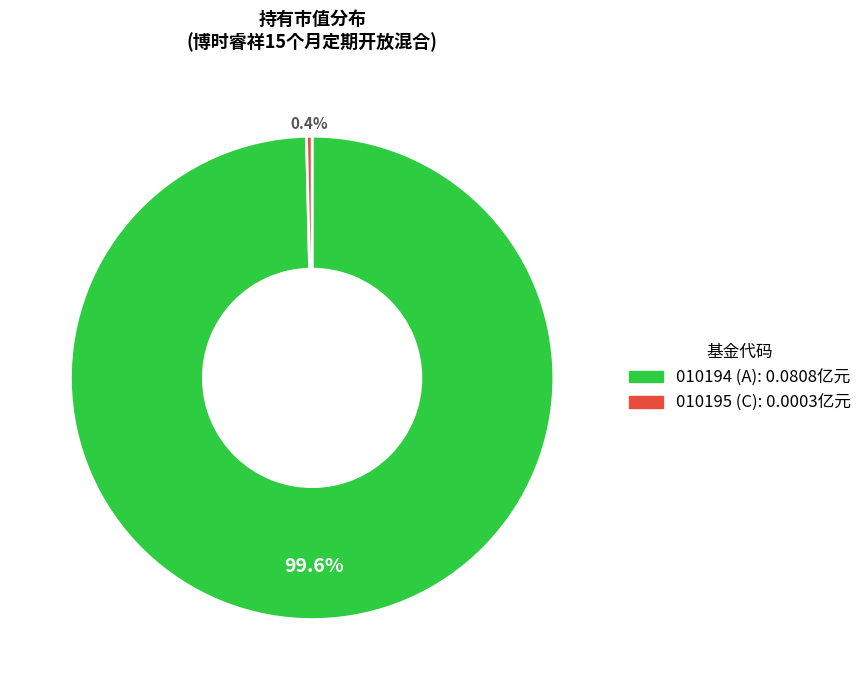

Is there a majority slice in this chart?

Yes